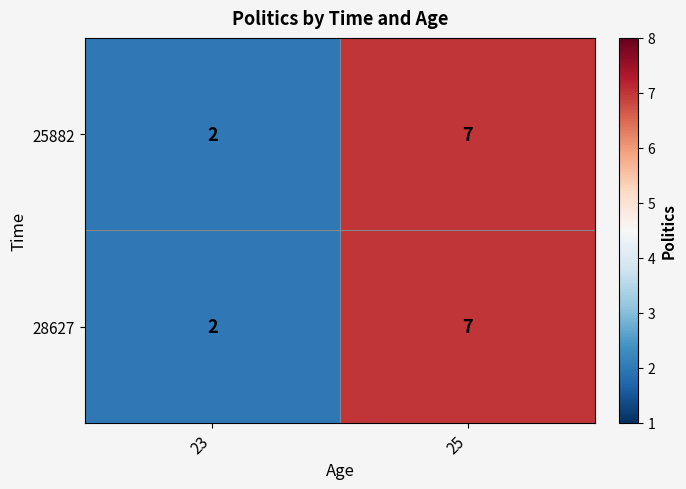

What value does the 25882 series have at 25?

7